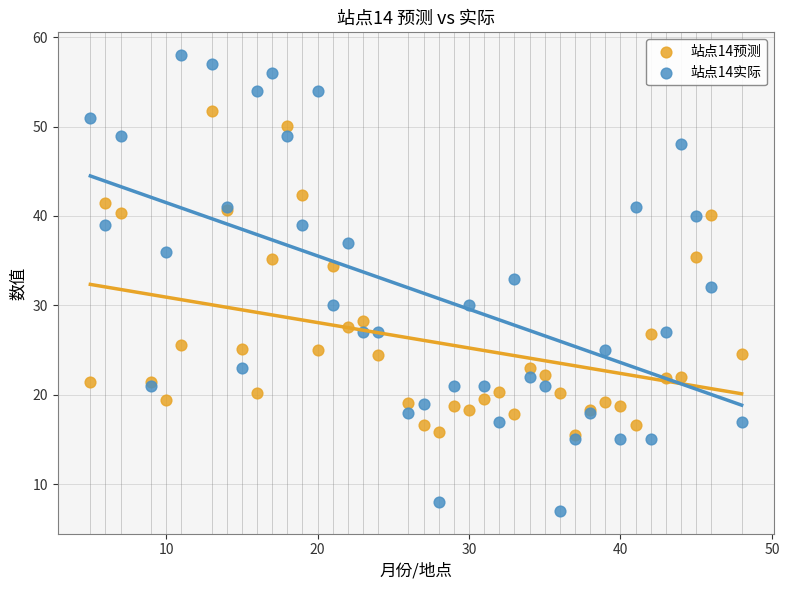

Which series has the widest spread of Y values?

站点14实际